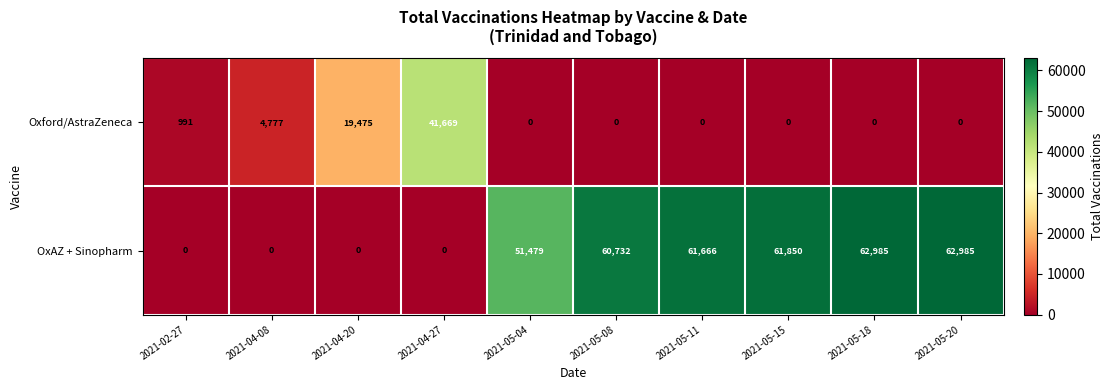

What is the maximum value shown in the chart?

62985